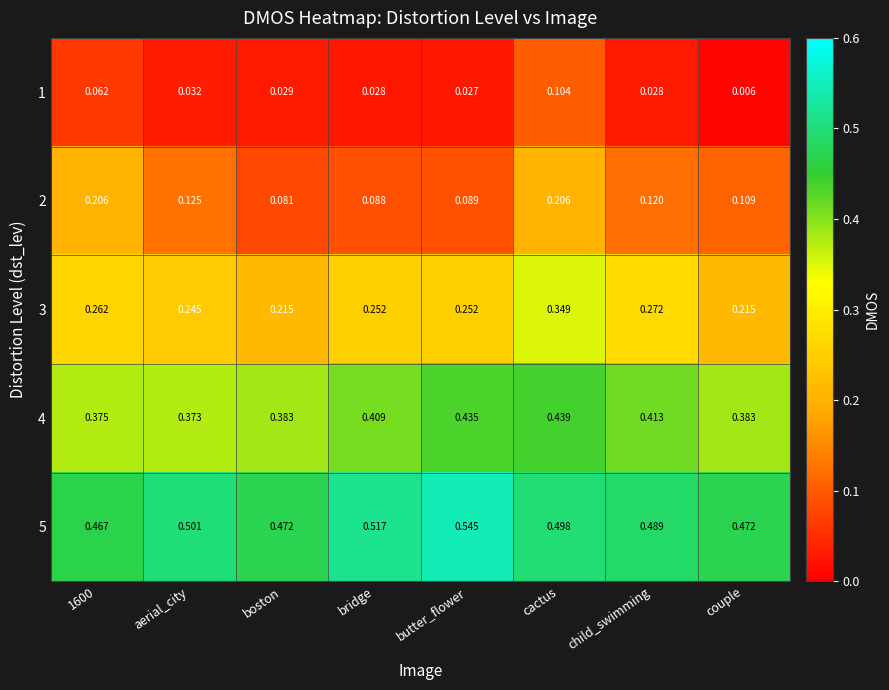

Rank the series at 1600 from highest to lowest value.

5, 4, 3, 2, 1